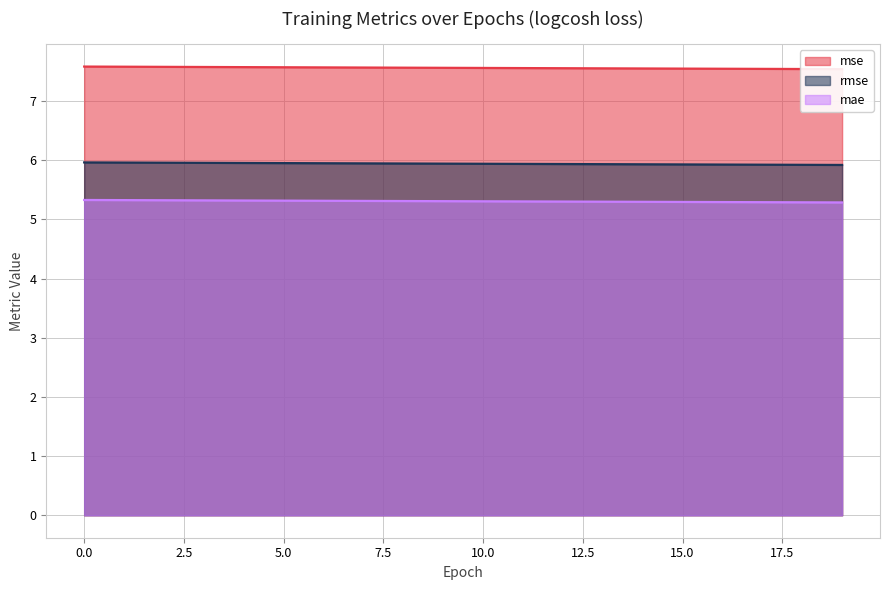

What is the total value across all series at 9?

18.8